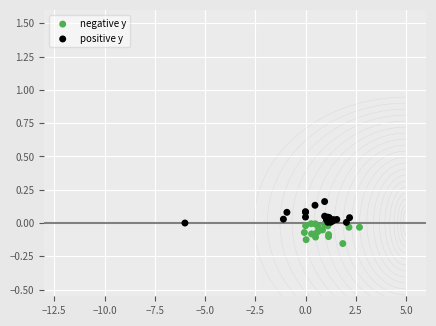

Which series contains the lowest Y value?

negative y